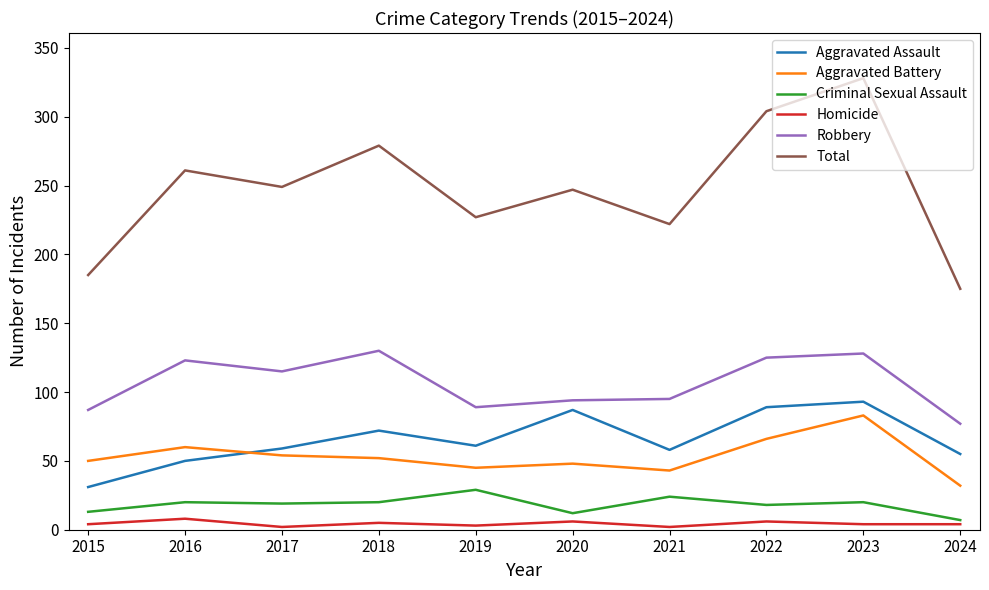

What is the difference between the maximum and minimum values in the Robbery series?

53